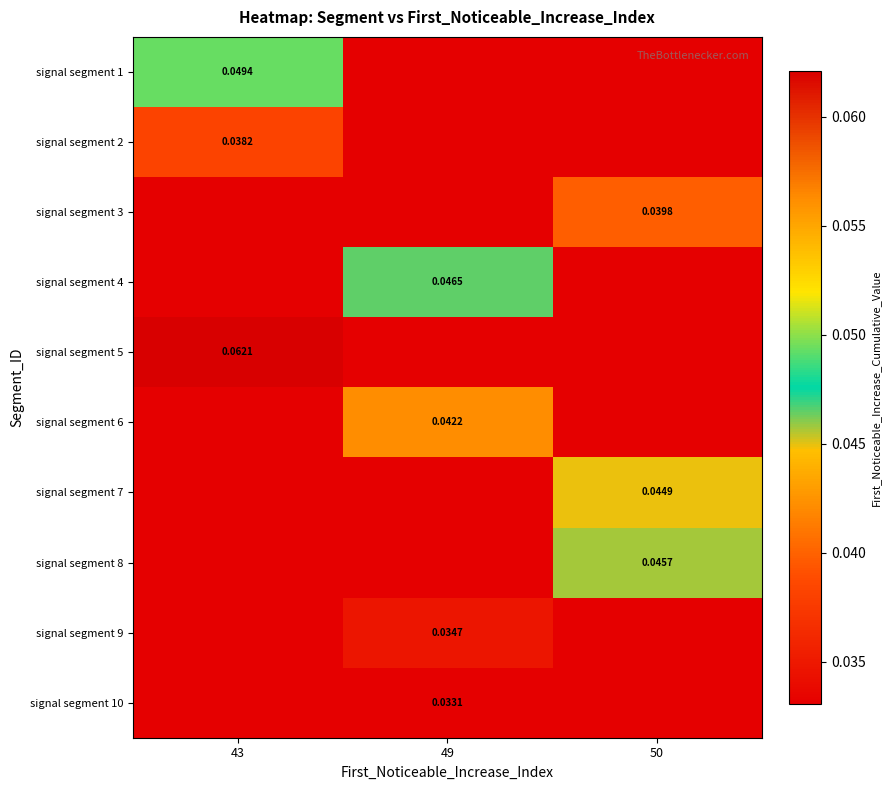

Between 50 and 43, which is larger?

43